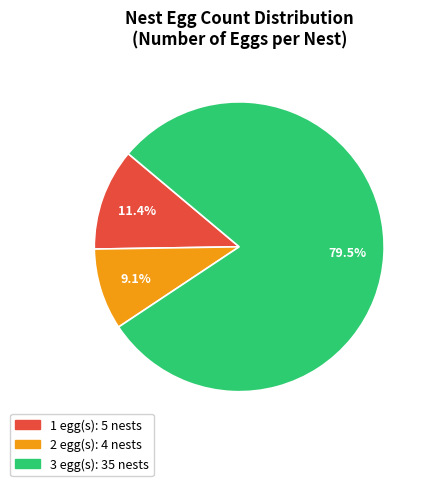

Does any single category account for the majority?

Yes